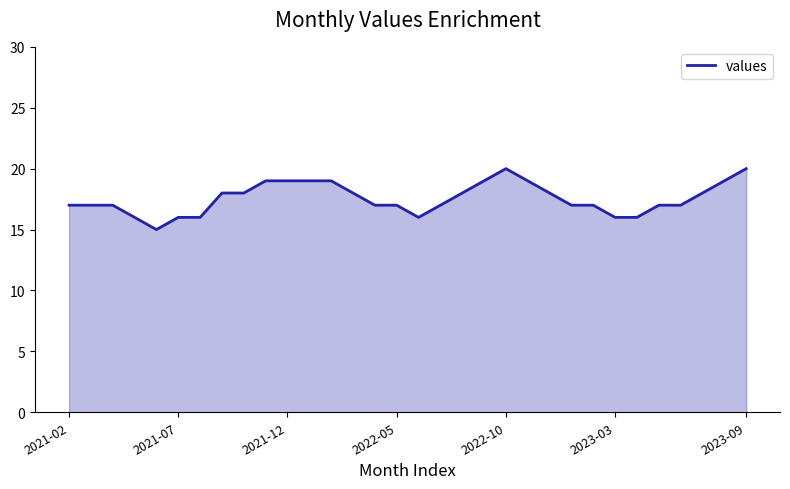

What is the minimum value shown in the chart?

15